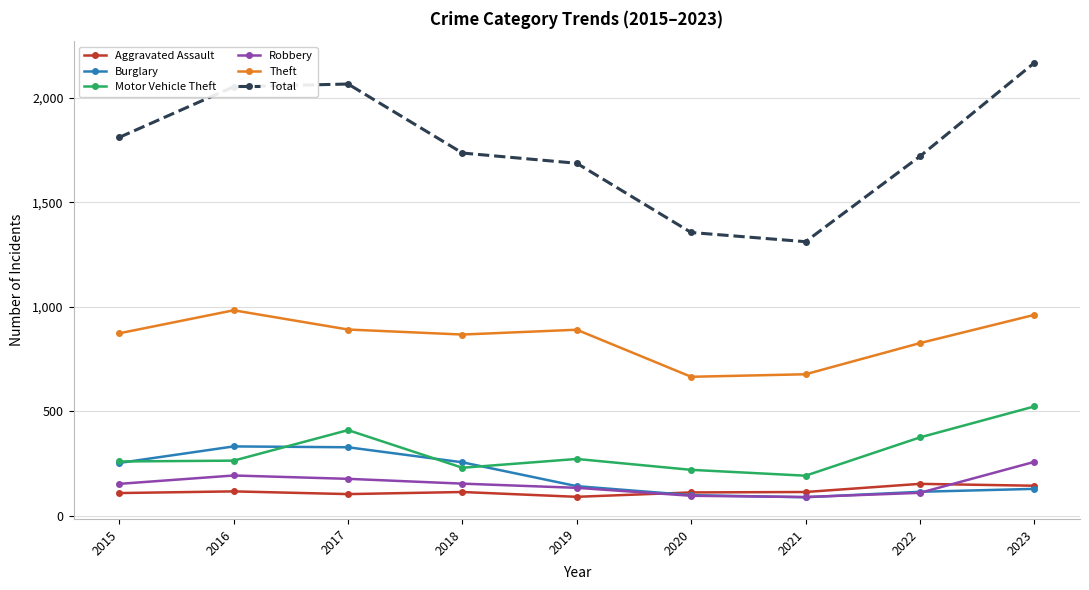

Which series has the largest total across all categories?

Total